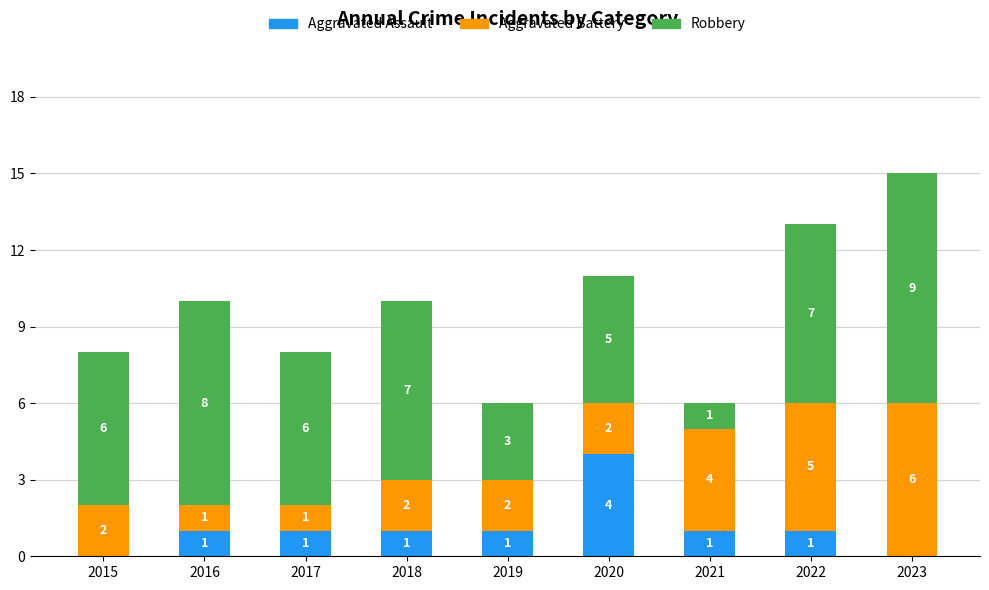

Is it true that Aggravated Assault equals -1 at 2015?

False